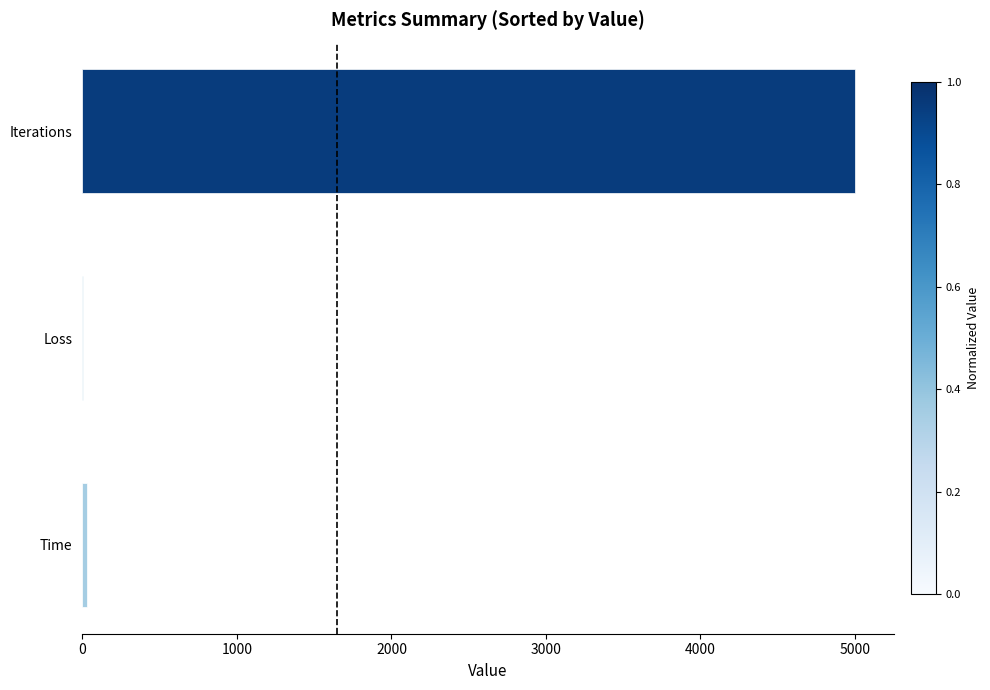

Which has a higher value, Time or Iterations?

Iterations